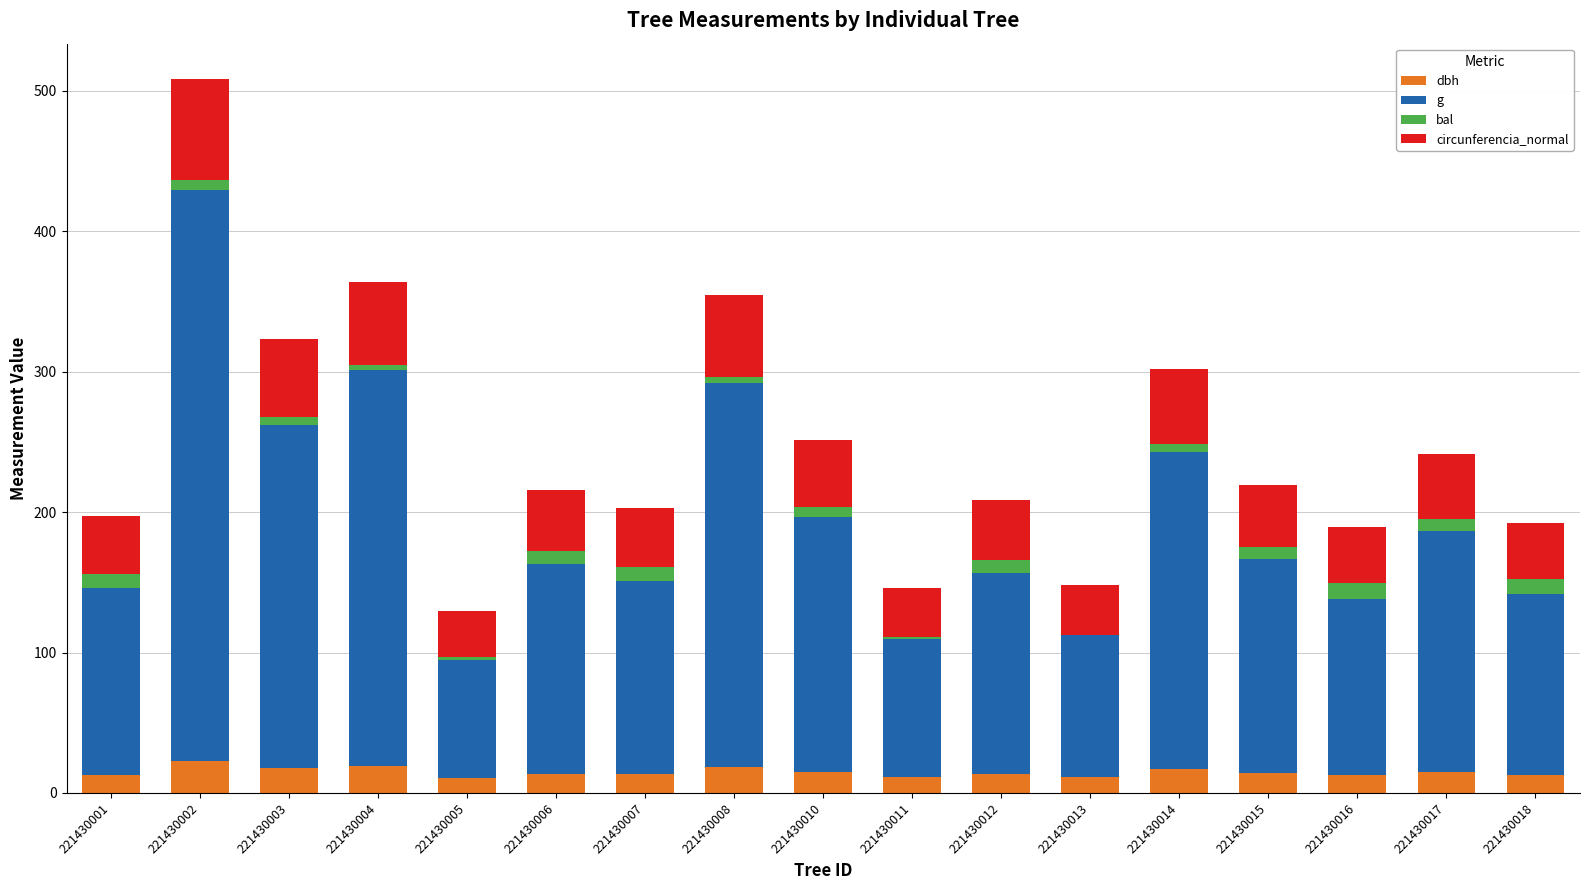

At which category is the sum across all series the highest?

221430002